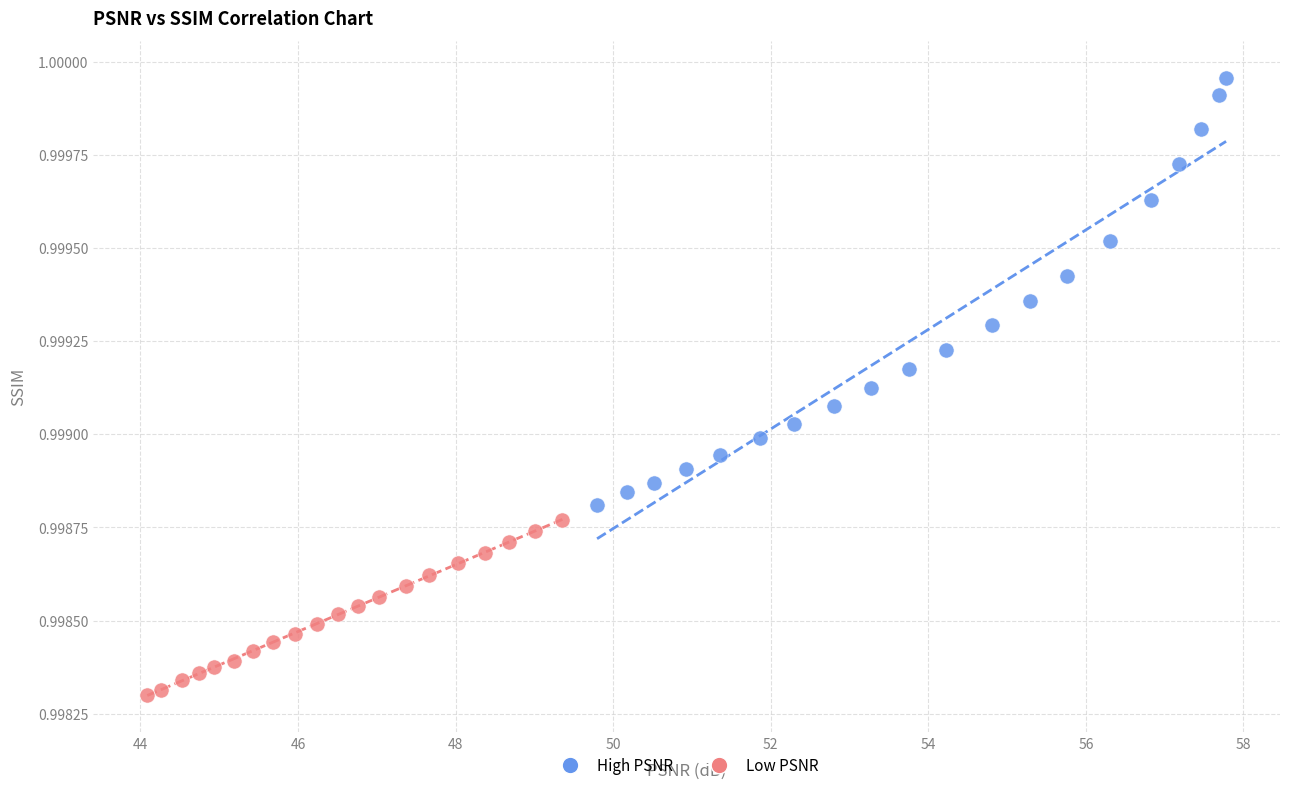

Which series reaches the minimum Y coordinate?

Low PSNR